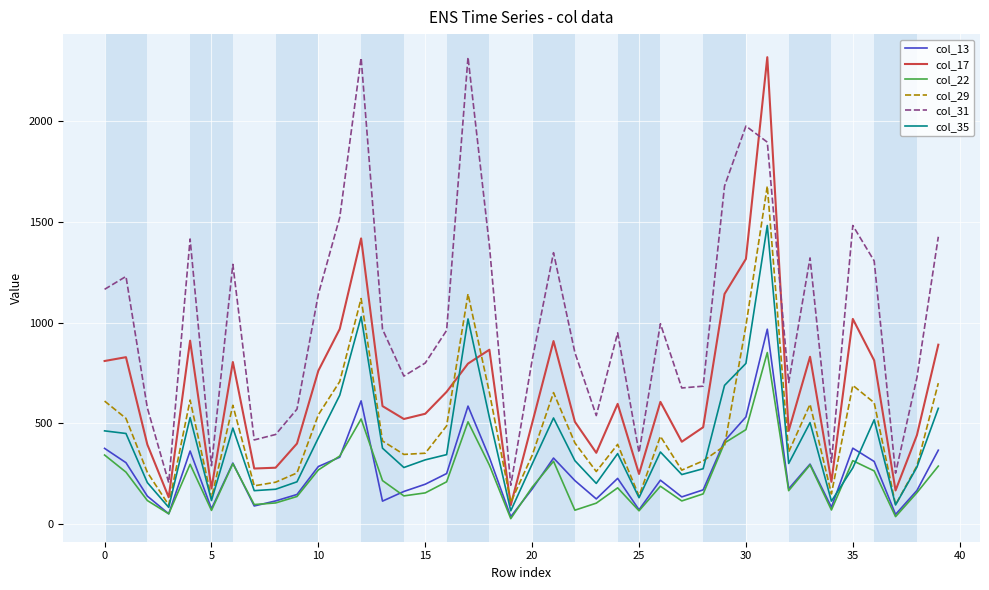

What is the maximum value shown in the chart?

2319